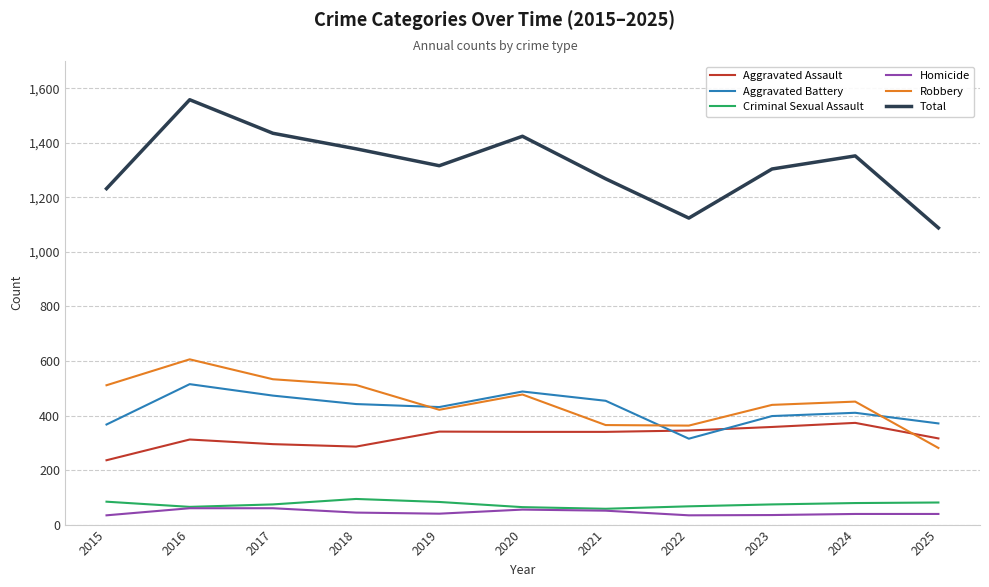

What is the spread (max minus min) of values at 2022?

1090